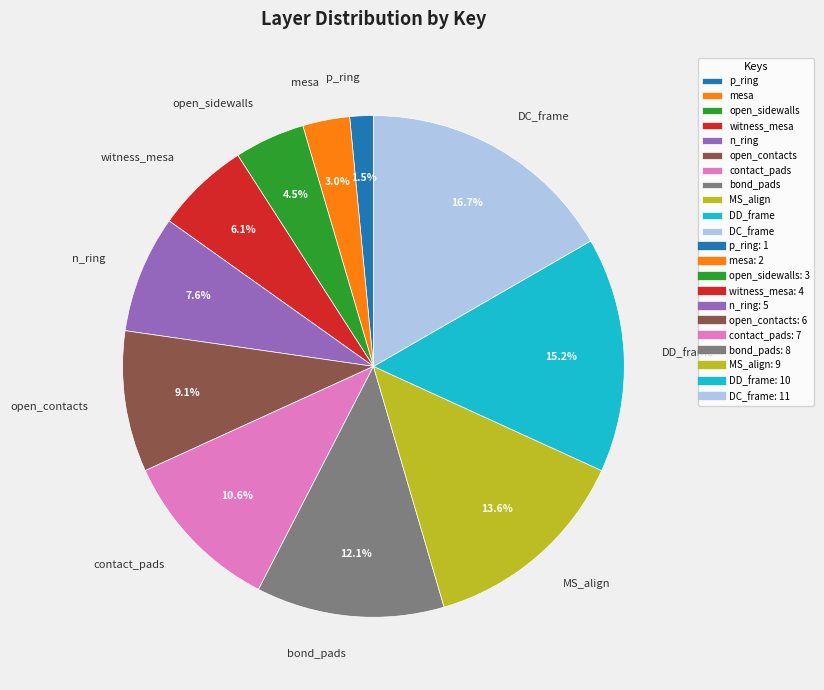

Is there any slice that represents more than half of the pie?

No